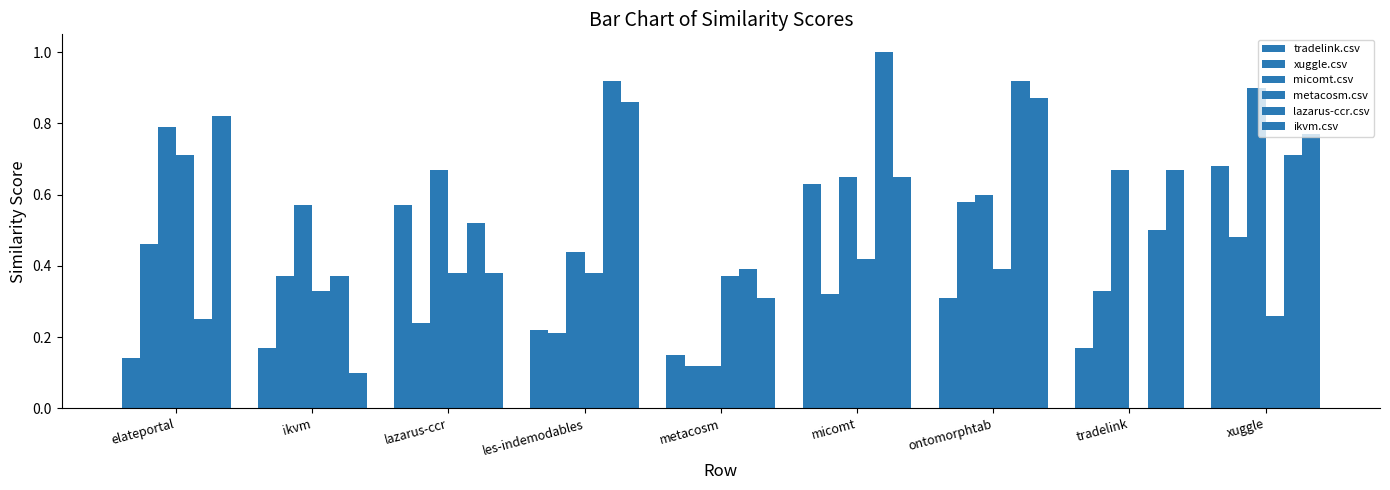

Are the bars grouped side by side (vs. stacked)?

Yes